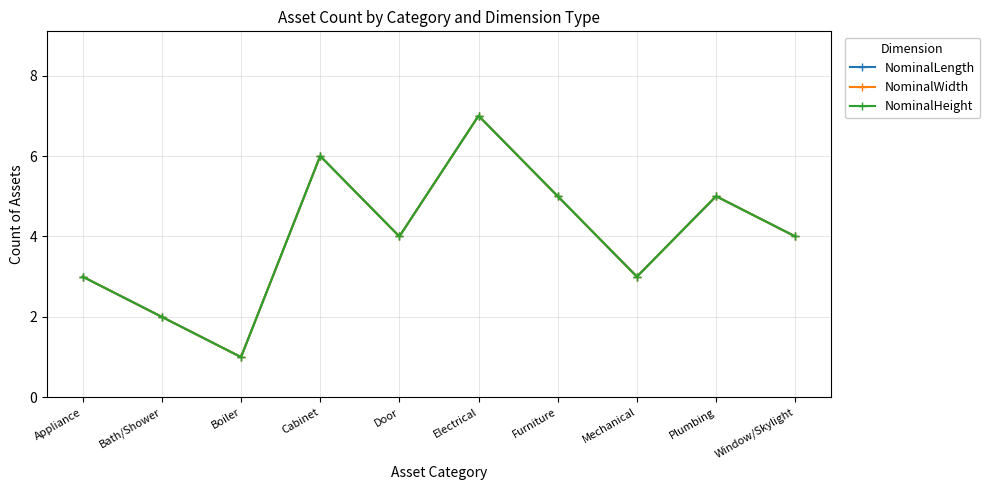

True or false: NominalLength and NominalWidth cross at least once.

False